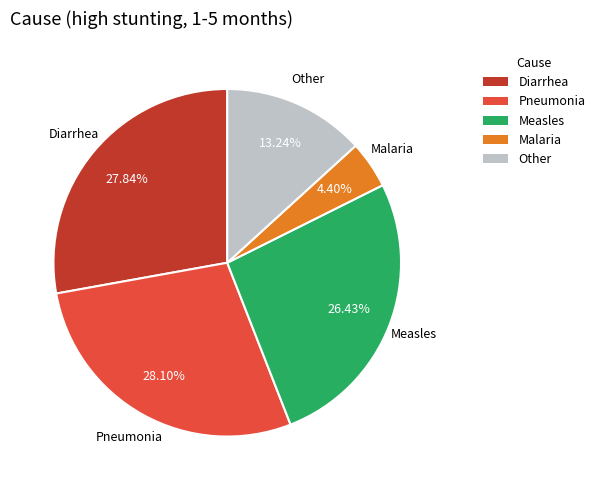

To the nearest percent, what is the difference between the Pneumonia and Malaria slice percentages?

24%